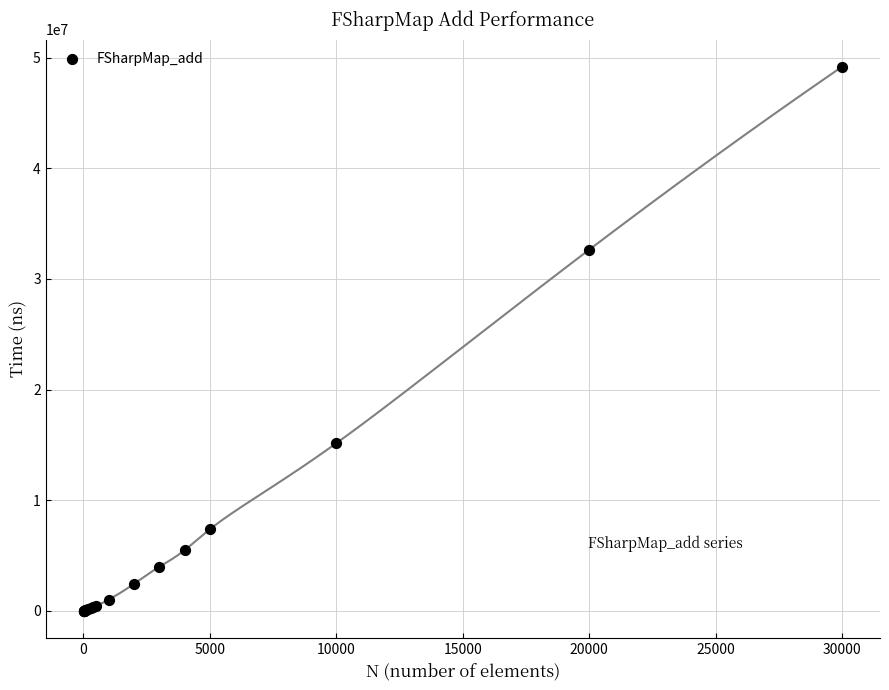

What Y value in the scatter plot is closest to 24595378?

32642683.4